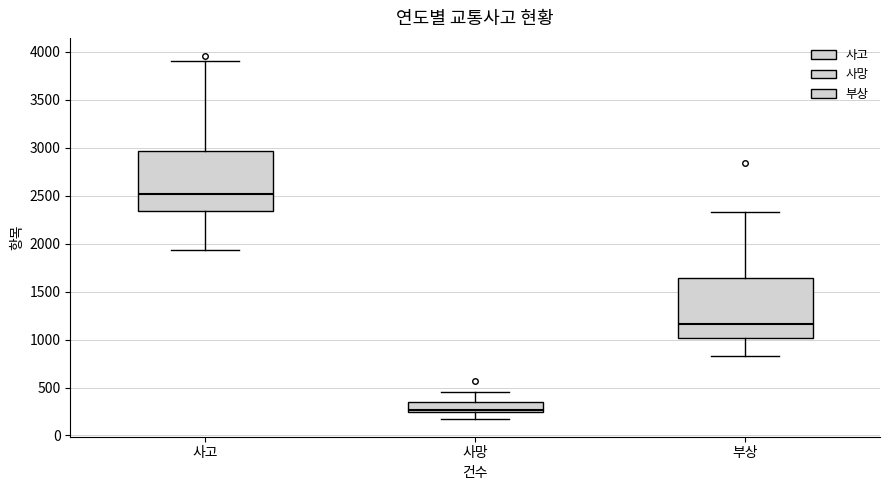

Reading left to right, read every box against the y-axis: the position of its median line, the range the box covers, and the ends of its whiskers. The values are not printed on the chart, so give them approximately, as read against the axis.

사고: median 2500, box 2350 to 2950, whiskers 1950 to 3900
사망: median 250 (just above the box's lower edge), box 250 to 350, whiskers 200 to 450
부상: median 1150, box 1000 to 1650, whiskers 850 to 2350